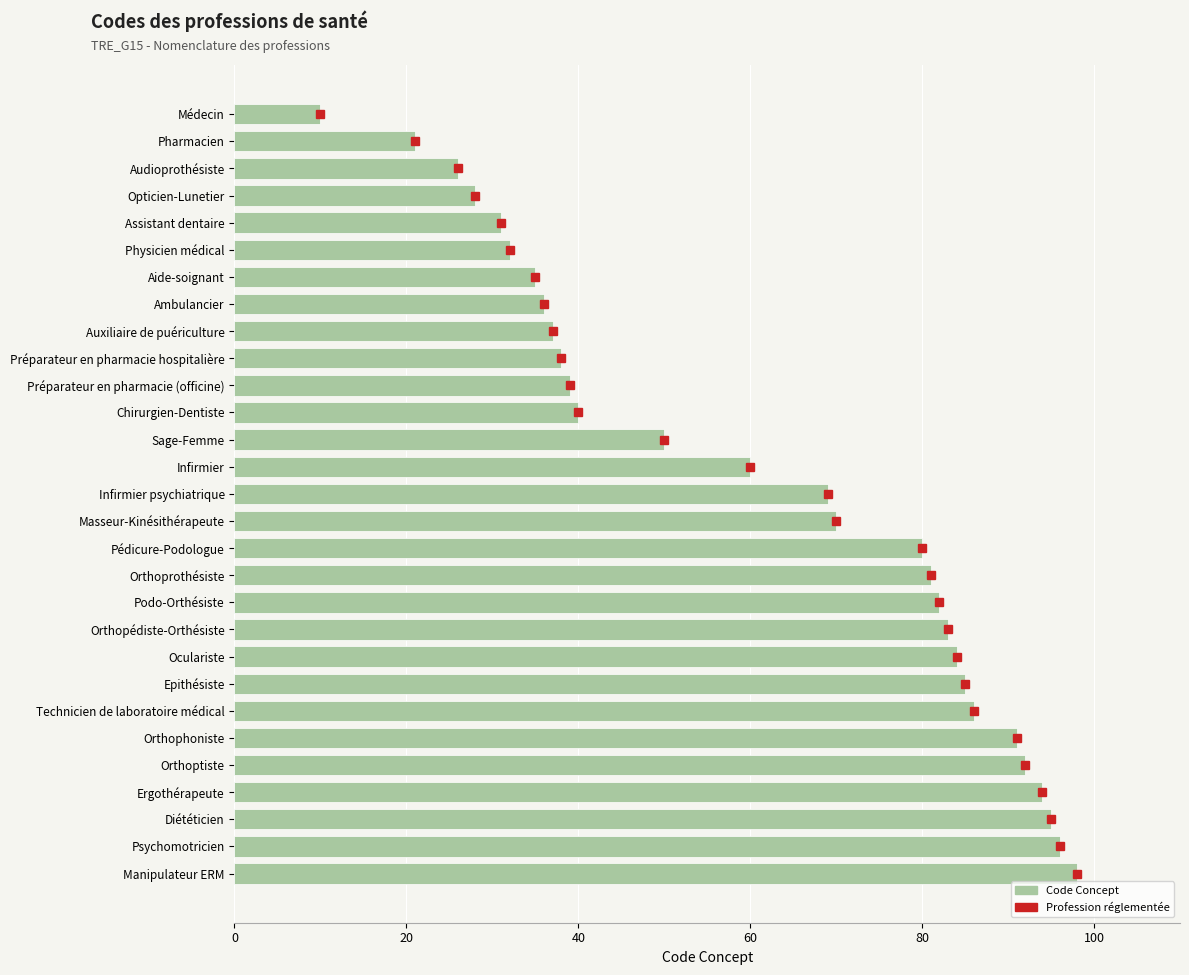

What is the approximate value at Epithésiste?

85